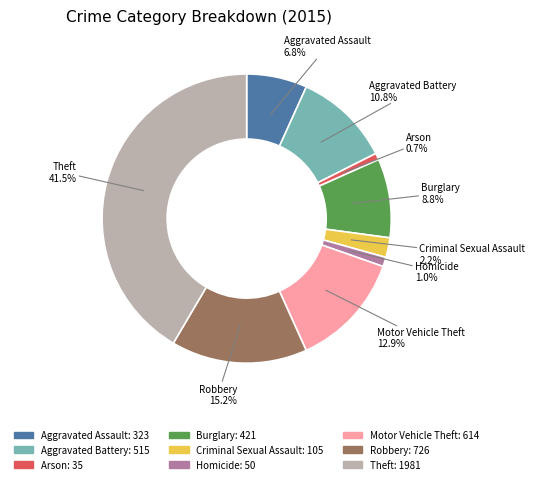

Is it true that Burglary is 19% of the pie?

False